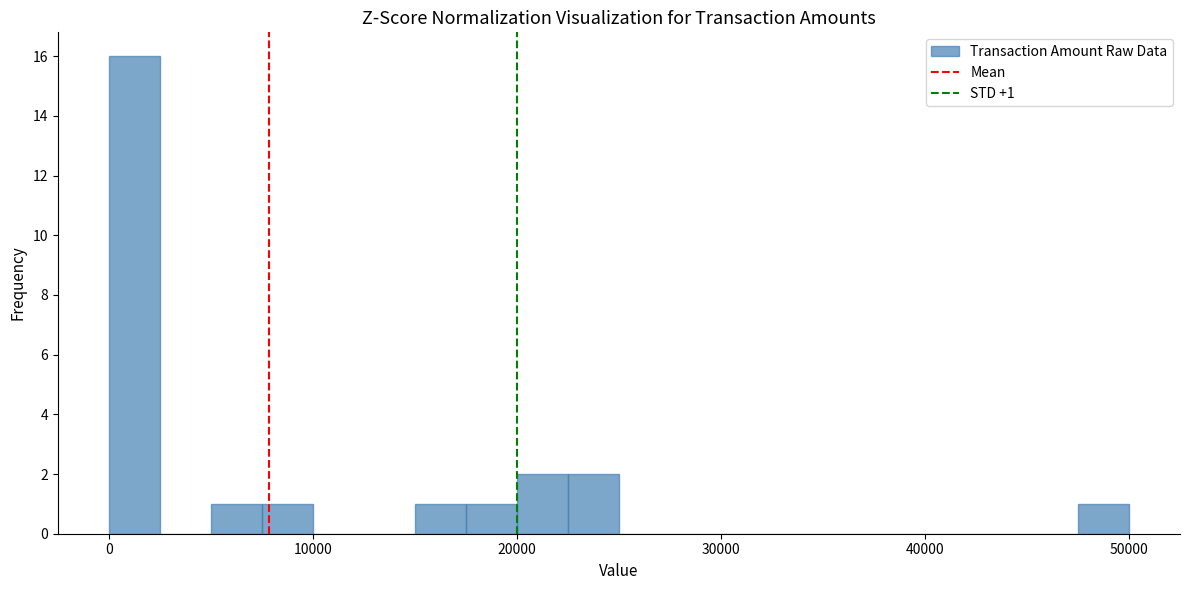

Around what value on the x-axis is the tallest bar? Give the approximate position of its centre, as read against the axis.

1000